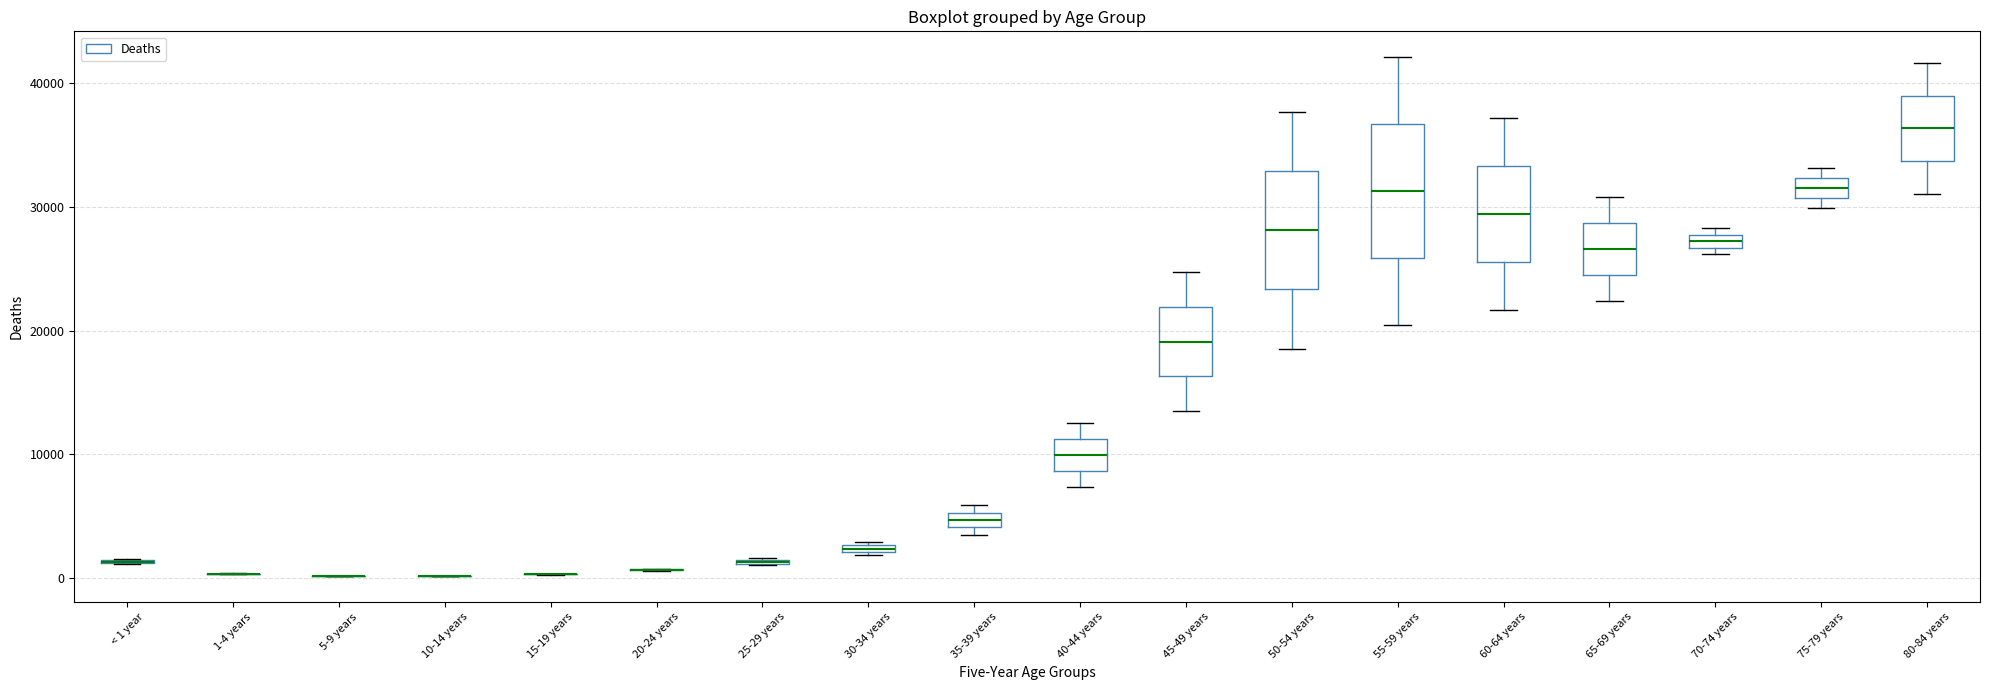

Where is the upper edge of the box for 60-64 years on the y-axis? The values are not printed on the chart, so give them approximately, as read against the axis.

33000